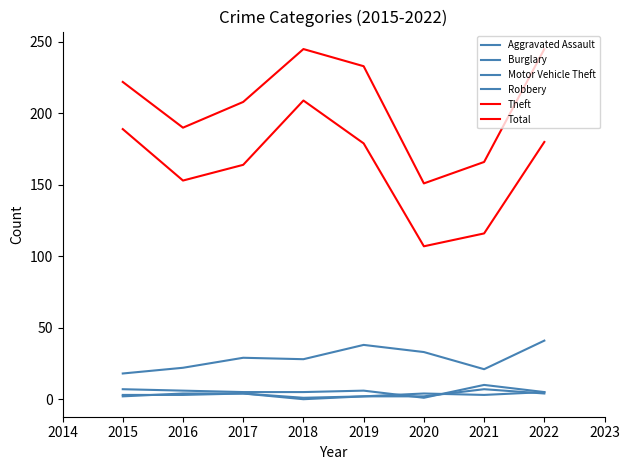

Does the chart have visible grid lines?

No